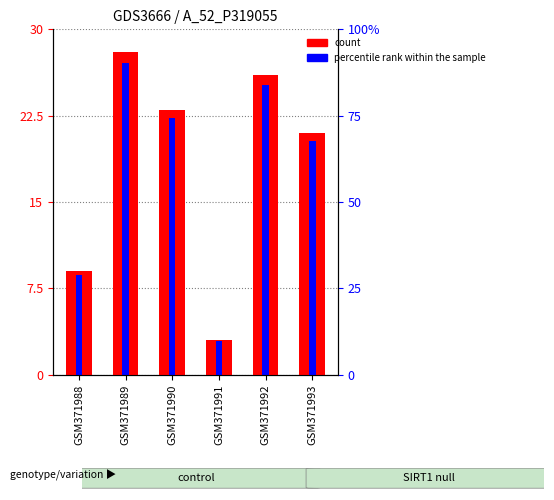

Between GSM371991 and GSM371993, which series saw the biggest shift?

count